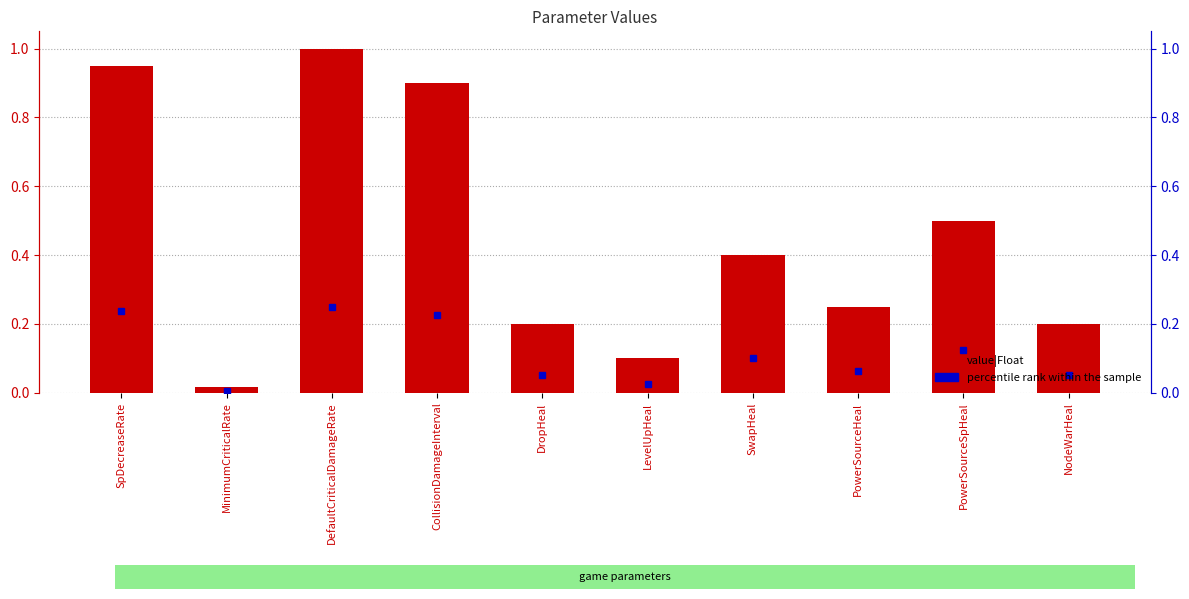

What is the change in value from DefaultCriticalDamageRate to DropHeal?

-0.8